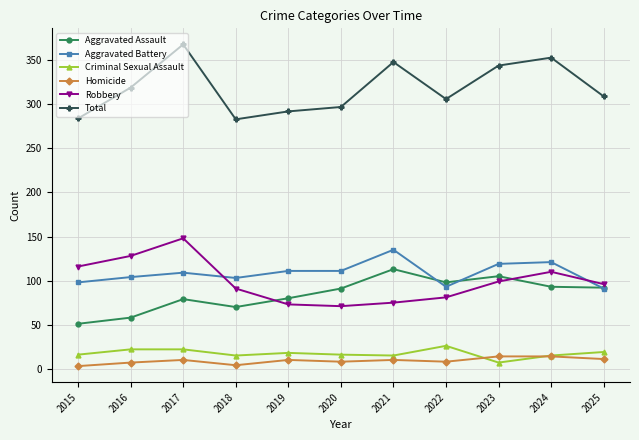

What is the difference between the Robbery values at 2022 and 2024?

29